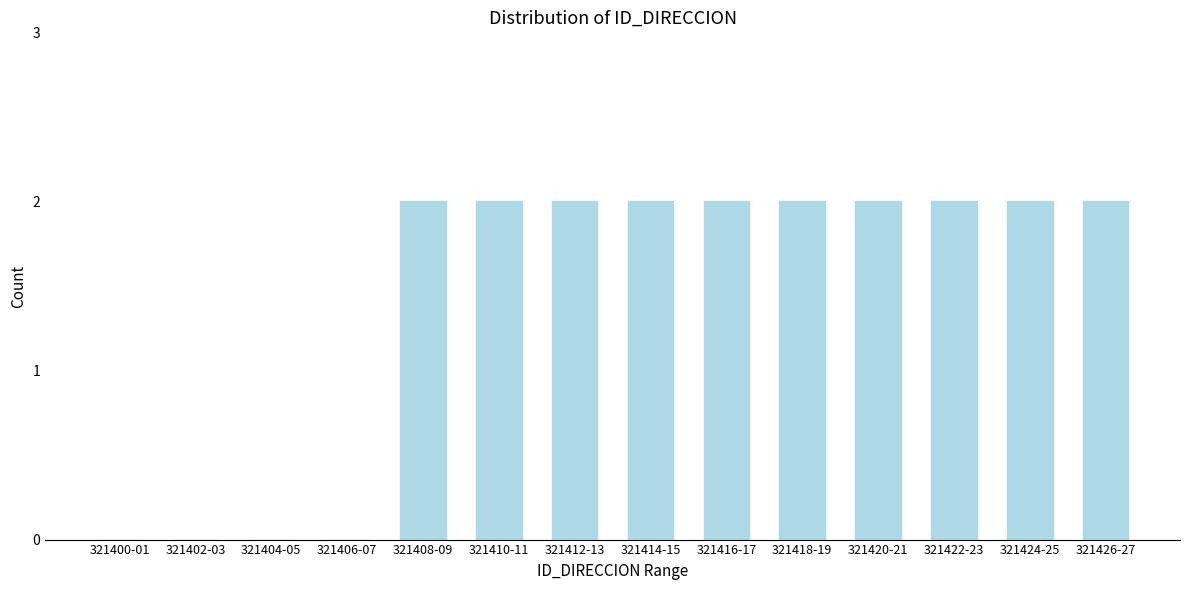

Reading left to right, extract all data points from this chart.

321400-01=0	321402-03=0	321404-05=0	321406-07=0	321408-09=2	321410-11=2	321412-13=2	321414-15=2	321416-17=2	321418-19=2	321420-21=2	321422-23=2	321424-25=2	321426-27=2